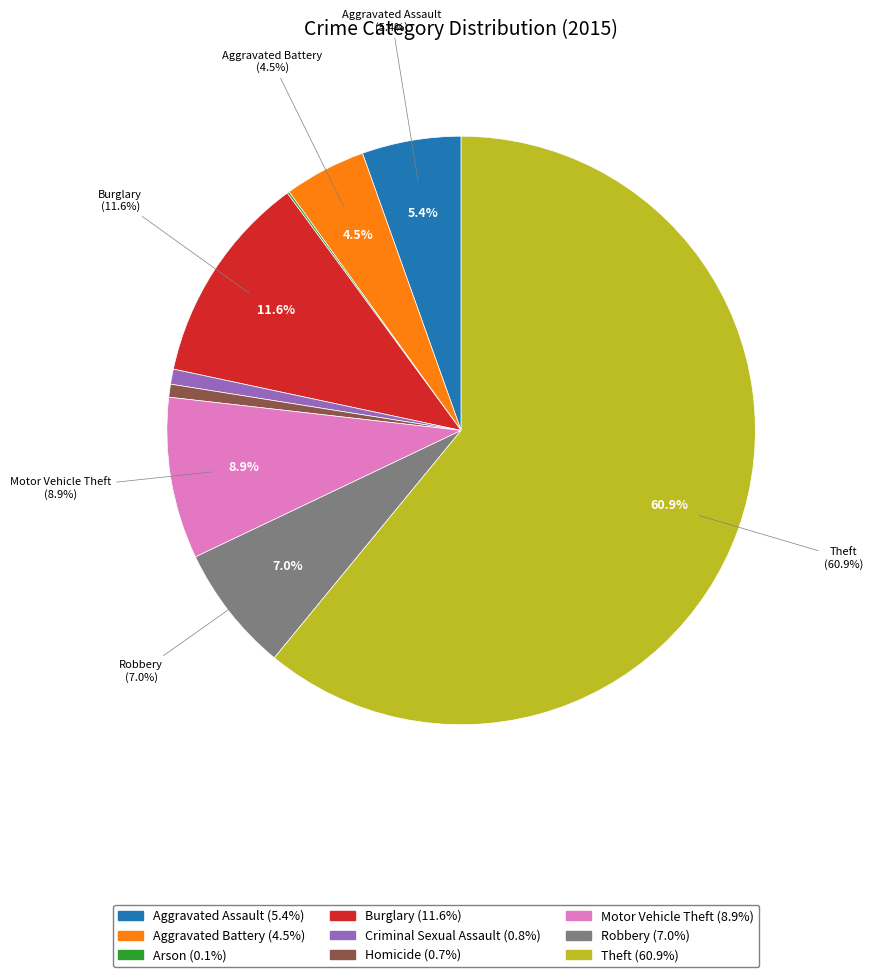

What portion of the pie excludes Robbery?

93.0%